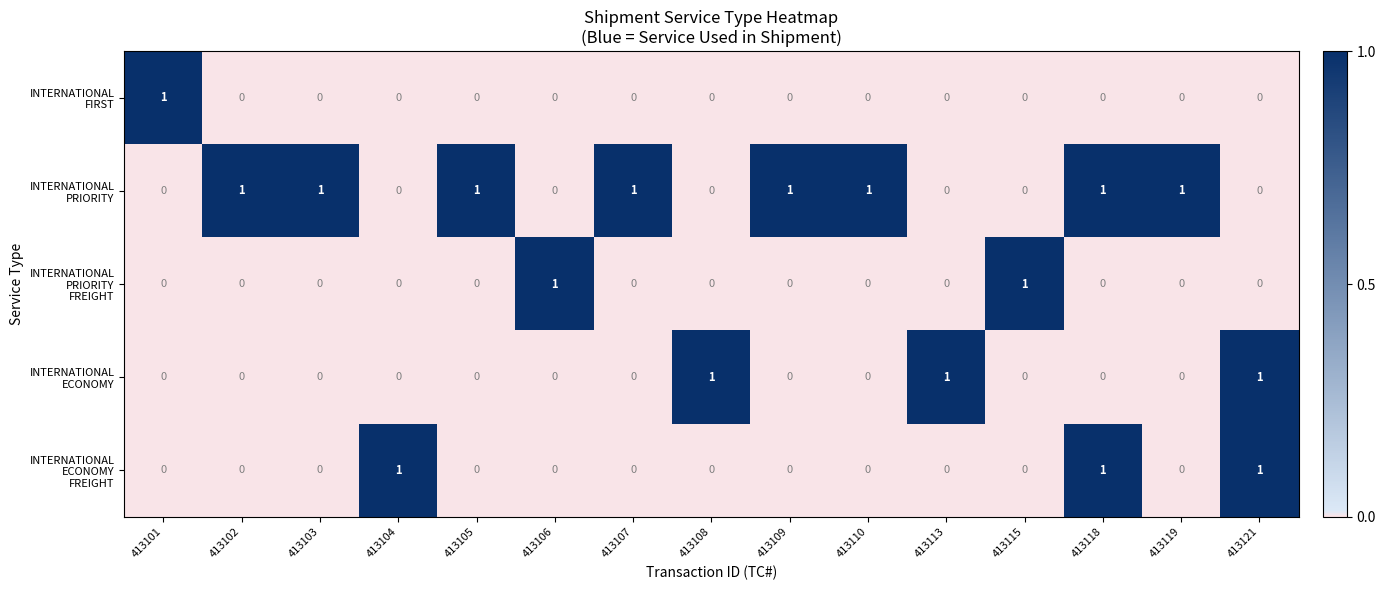

What is the maximum value shown in the chart?

1